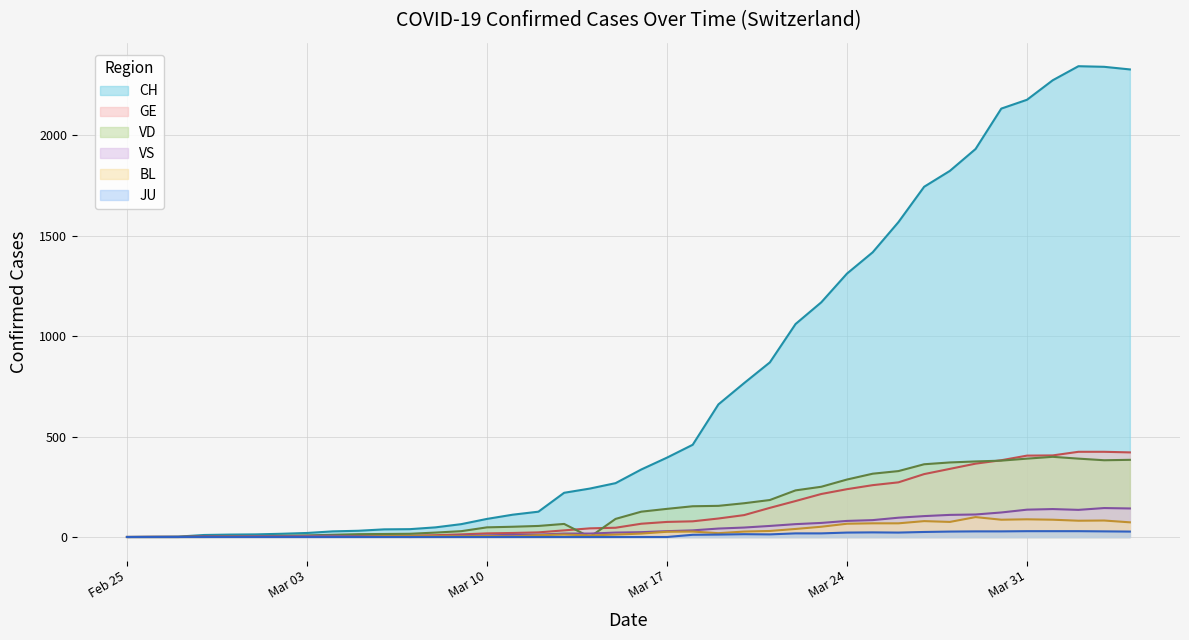

Which series has the largest total across all categories?

CH